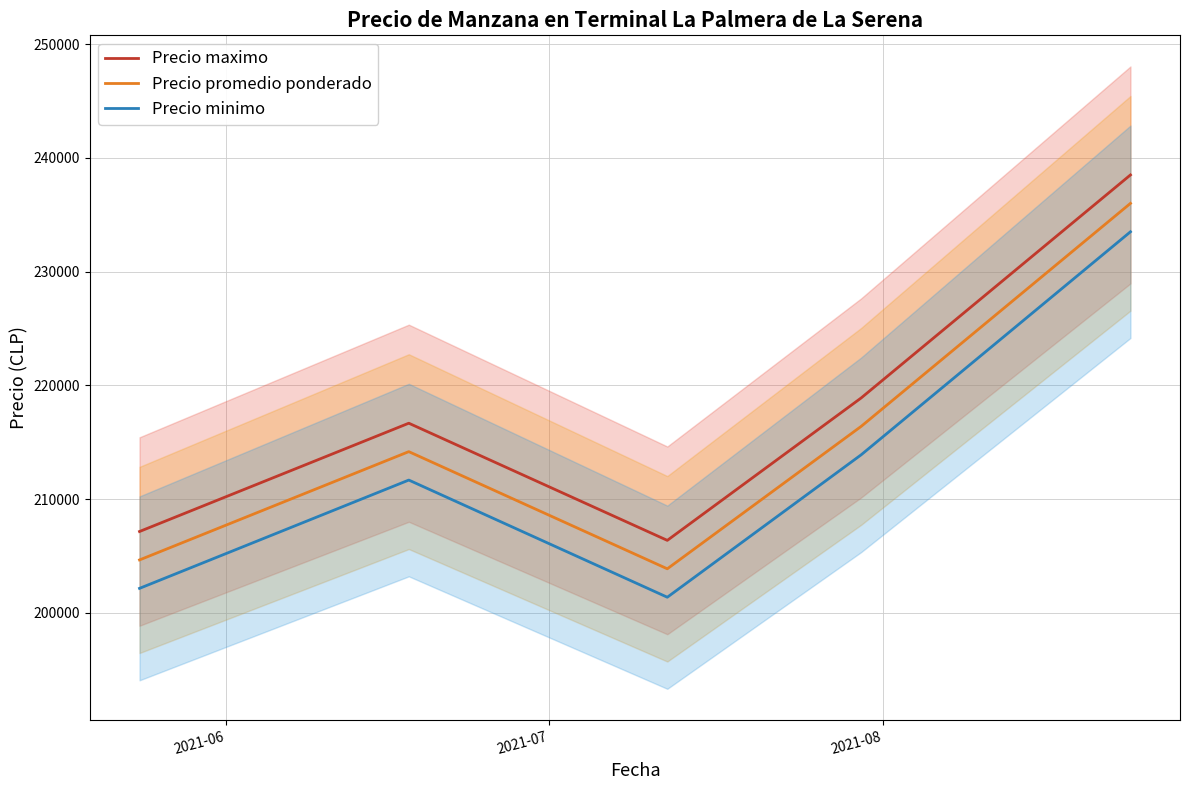

What is the highest value of the Precio maximo series?

238500.0